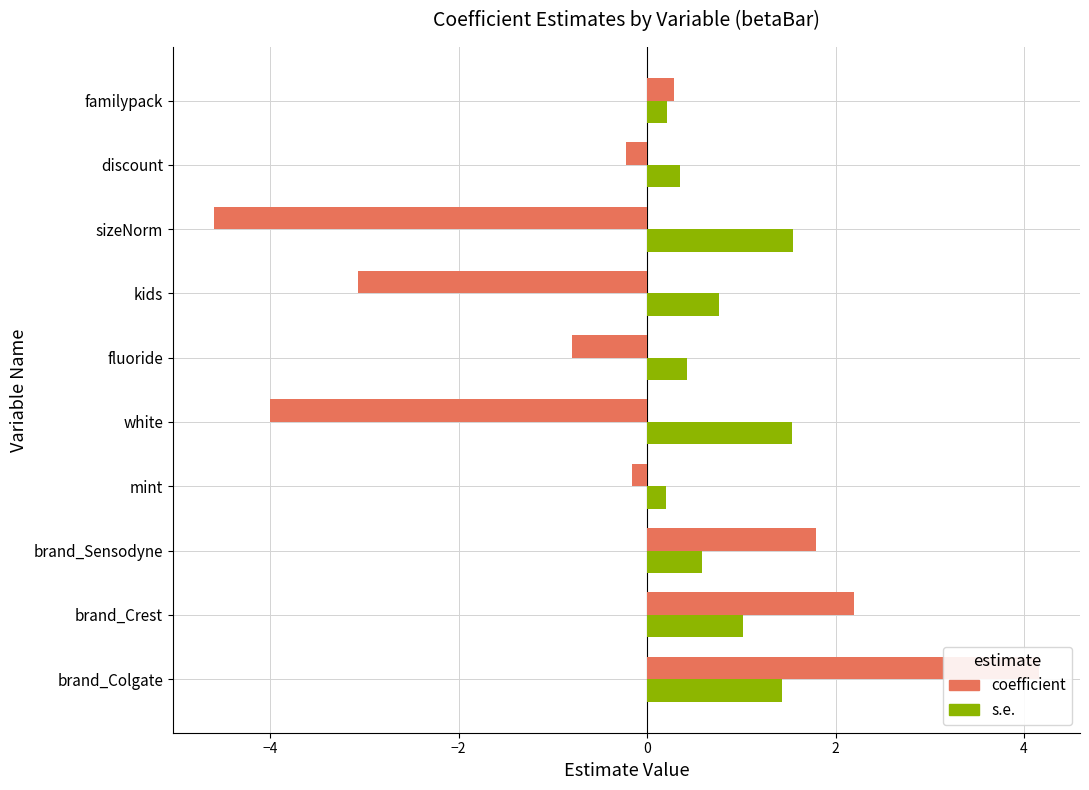

What position from the right is mint?

7